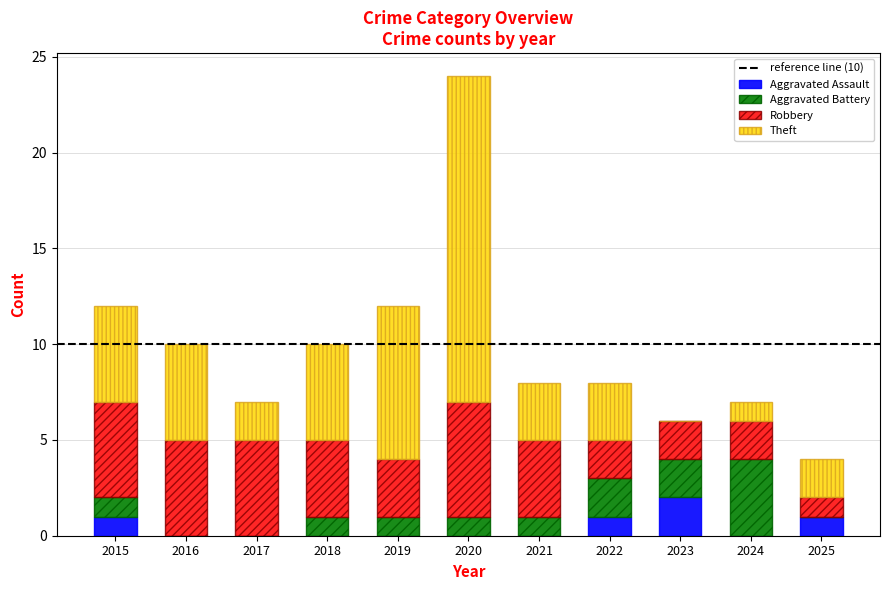

At which category is the sum across all series the highest?

2020